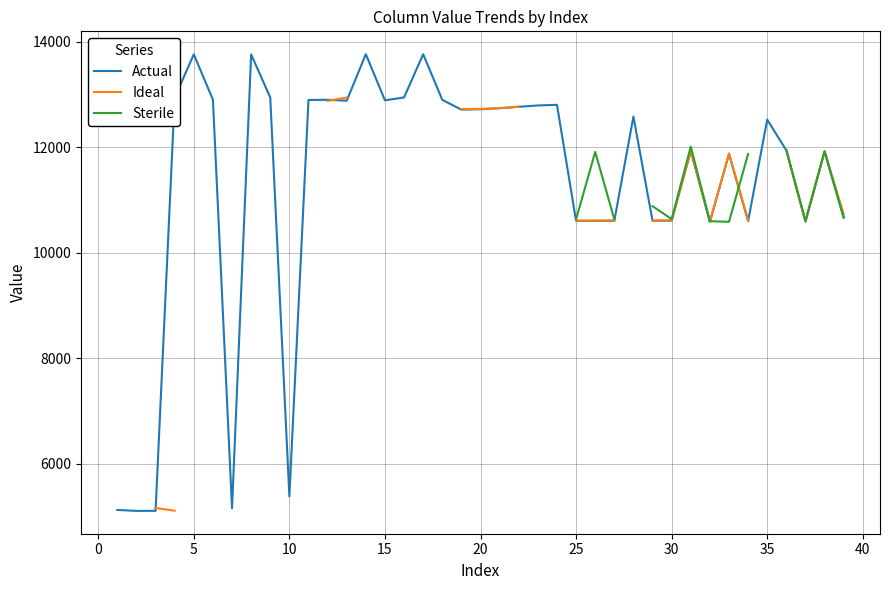

What are all the series names shown in the legend?

Actual, Ideal, Sterile